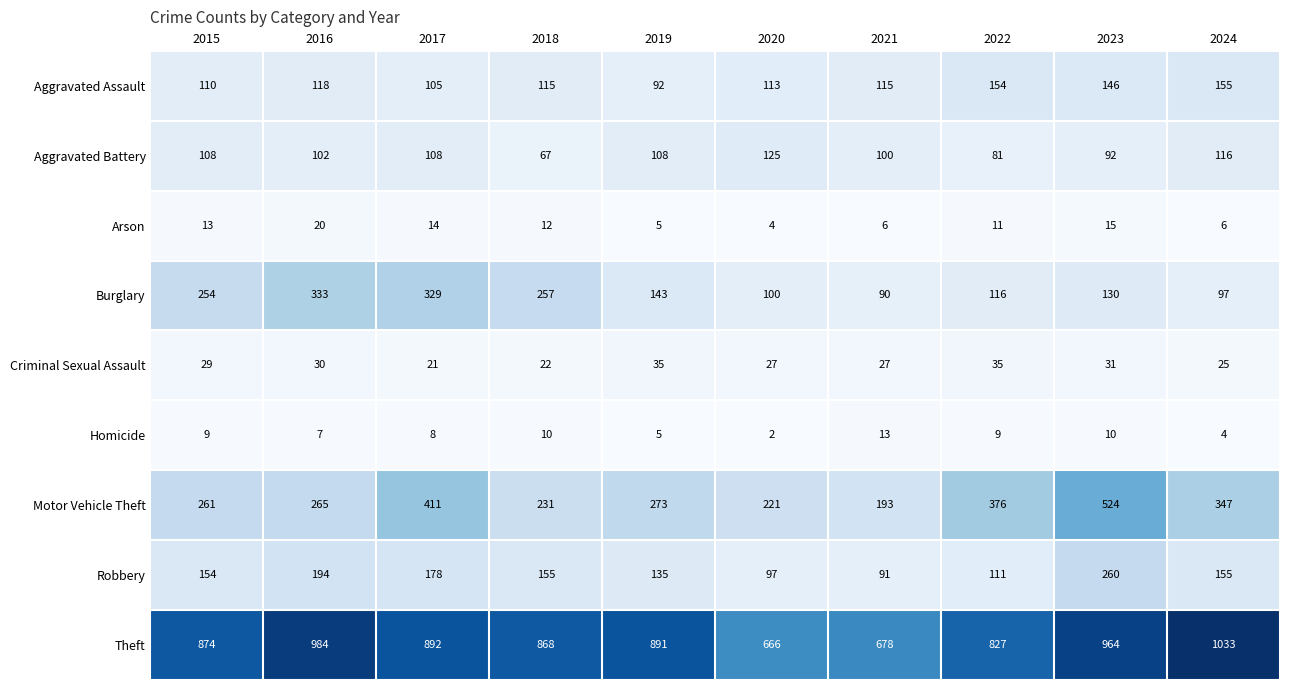

What is the difference between the second highest and minimum values in the Criminal Sexual Assault series?

14